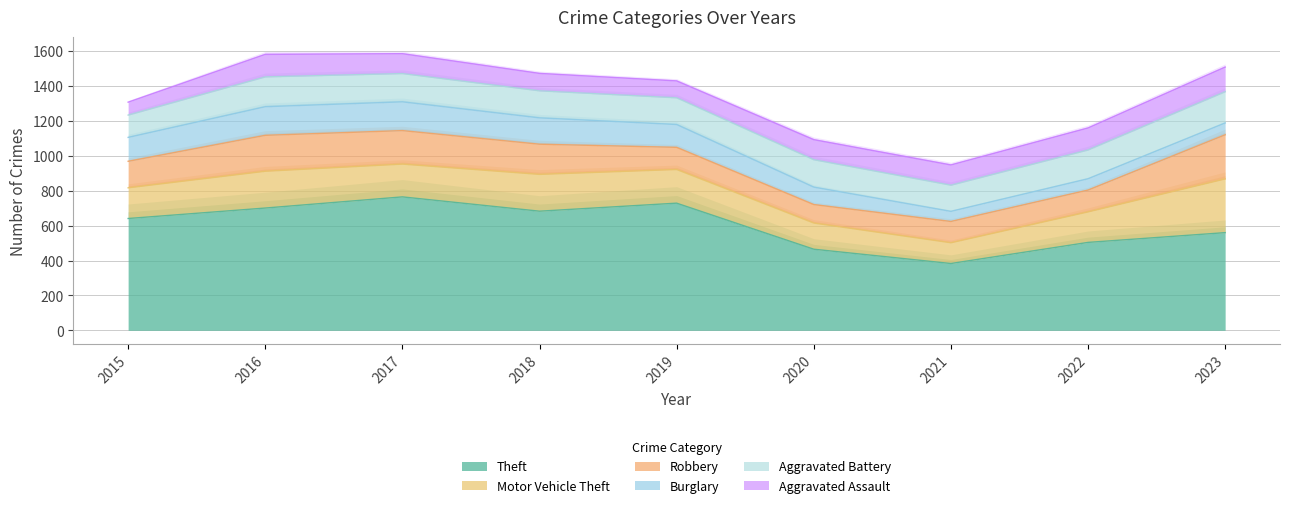

In Robbery, how many points are lower than both neighbors (excluding endpoints)?

1